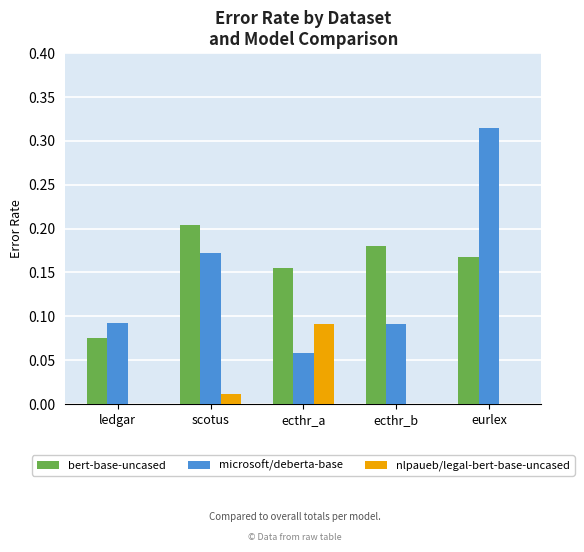

True or false: bert-base-uncased has a value of 0.1 at scotus.

False